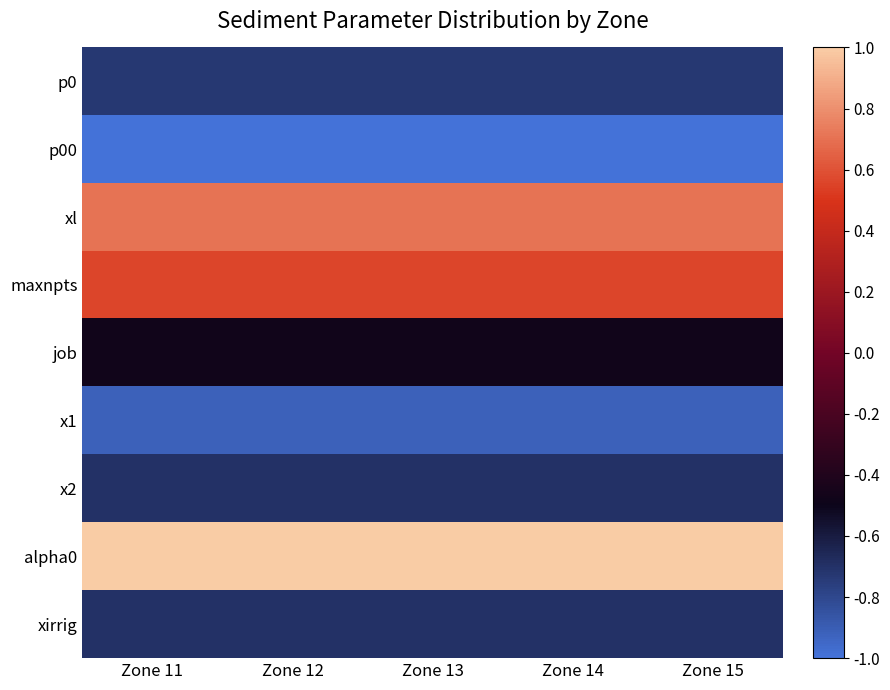

What is the greatest value displayed?

1.0